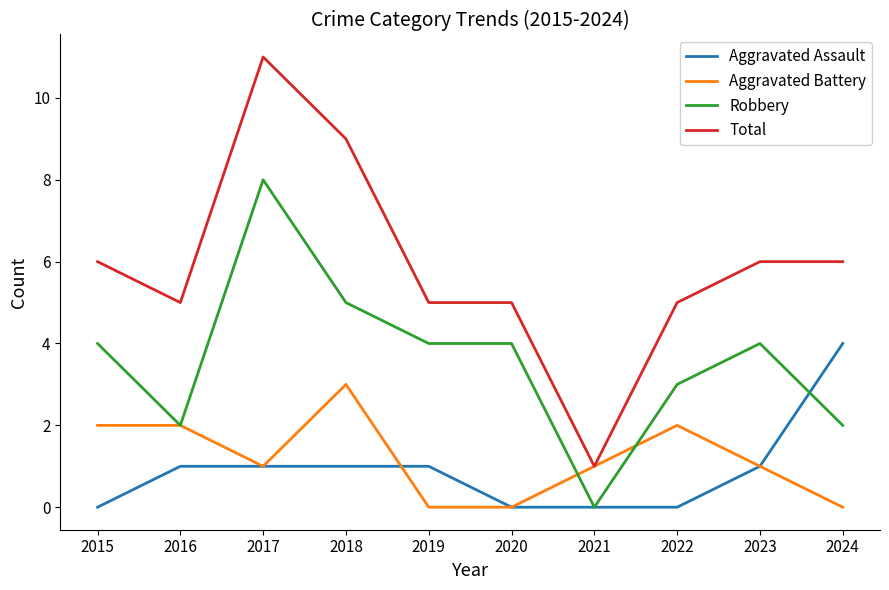

True or false: Aggravated Battery and Aggravated Assault cross at least once.

True